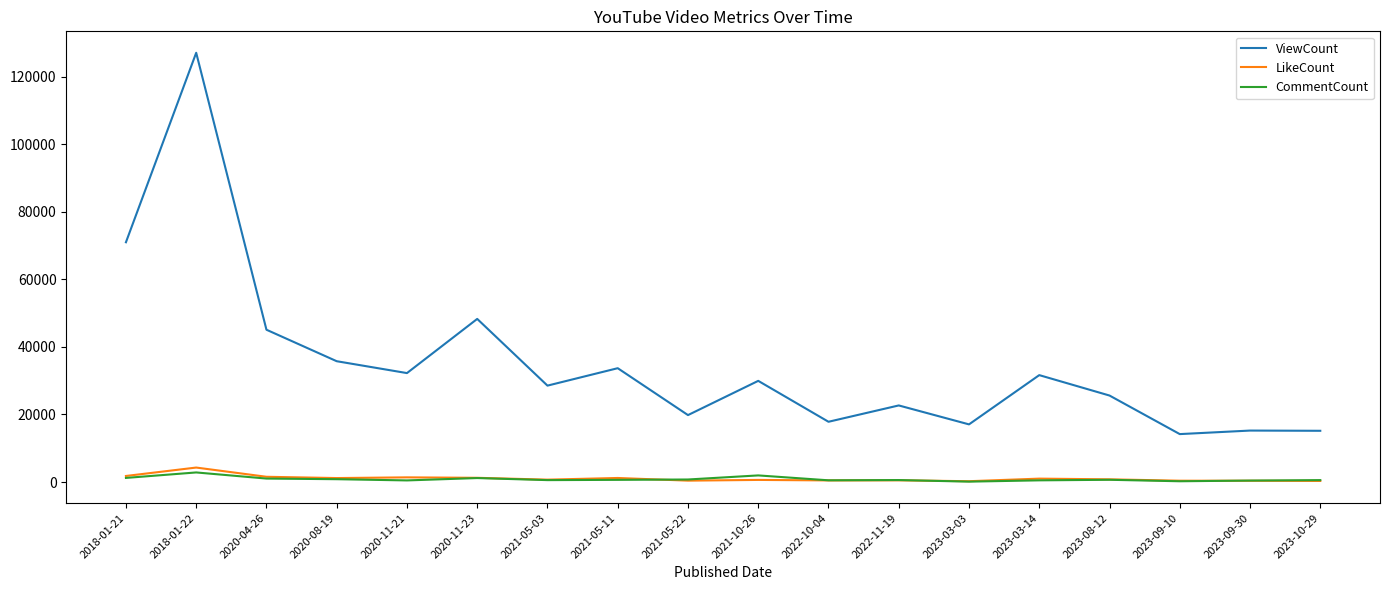

What is the sum of the LikeCount values at 2020-11-23 and 2021-05-03?

1948